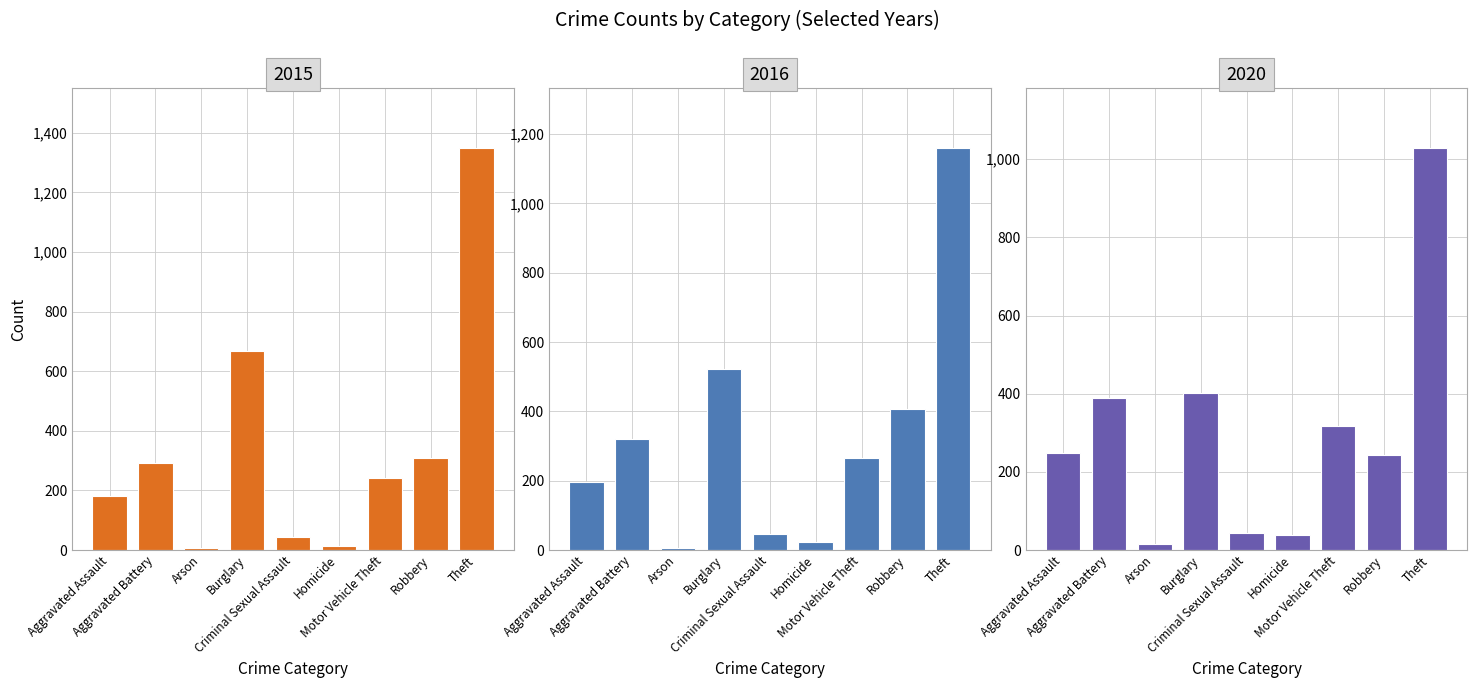

Reading left to right, list all the values displayed in this chart.

2015: Aggravated Assault=180	Aggravated Battery=292	Arson=8	Burglary=668	Criminal Sexual Assault=43	Homicide=15	Motor Vehicle Theft=240	Robbery=310	Theft=1348
2016: Aggravated Assault=195	Aggravated Battery=319	Arson=6	Burglary=523	Criminal Sexual Assault=46	Homicide=22	Motor Vehicle Theft=266	Robbery=407	Theft=1159
2018: Aggravated Assault=248	Aggravated Battery=390	Arson=16	Burglary=403	Criminal Sexual Assault=43	Homicide=38	Motor Vehicle Theft=318	Robbery=242	Theft=1028